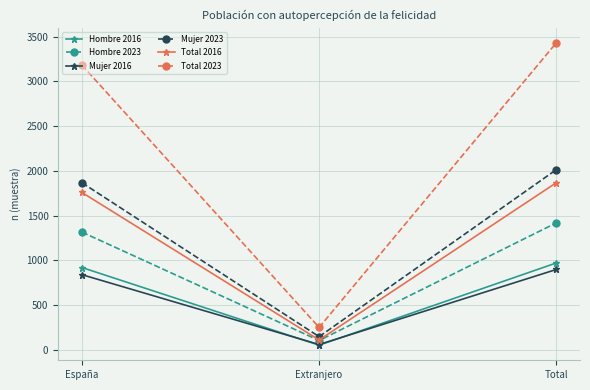

Reading right to left, extract all data points from this chart.

Hombre 2016: 970	51	919
Hombre 2023: 1418	103	1315
Mujer 2016: 897	58	839
Mujer 2023: 2013	146	1867
Total 2016: 1867	109	1758
Total 2023: 3431	249	3182